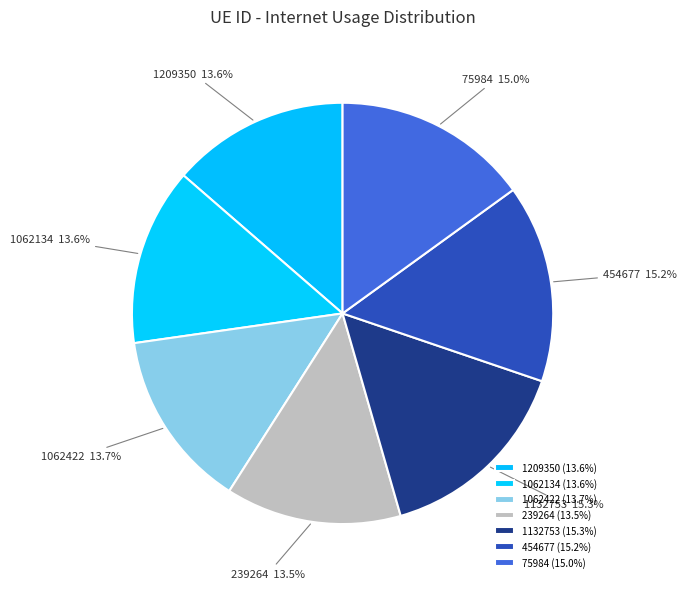

Between 1209350 and 75984, which is larger?

75984